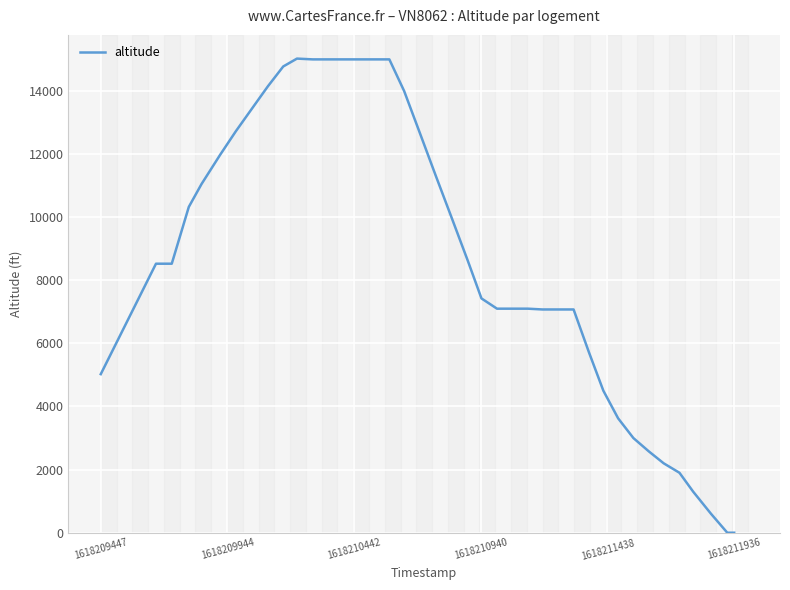

How many distinct data groups are displayed?

1